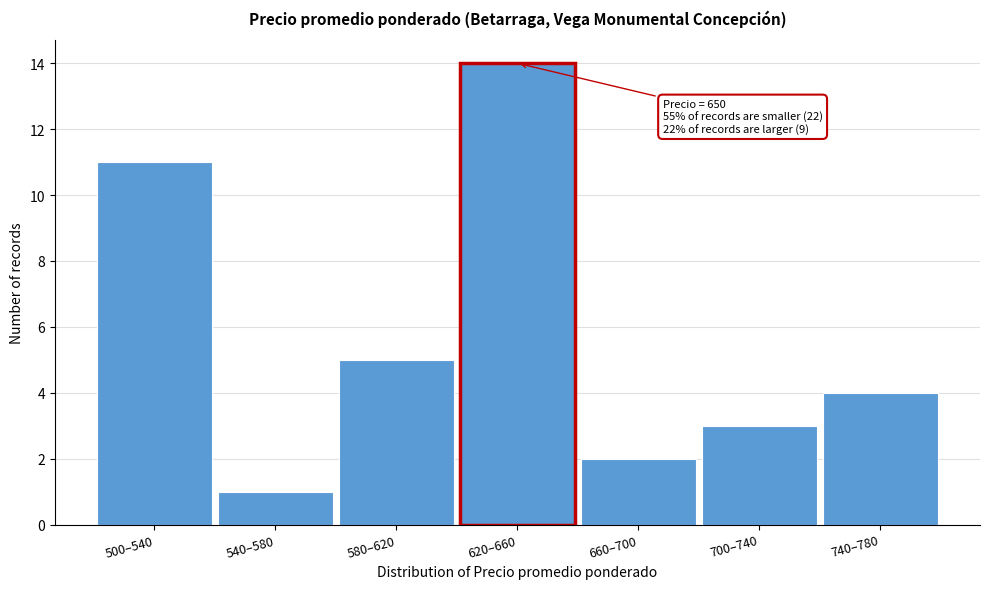

Reading left to right, transcribe all the data shown in this chart.

500–540=11	540–580=1	580–620=5	620–660=14	660–700=2	700–740=3	740–780=4